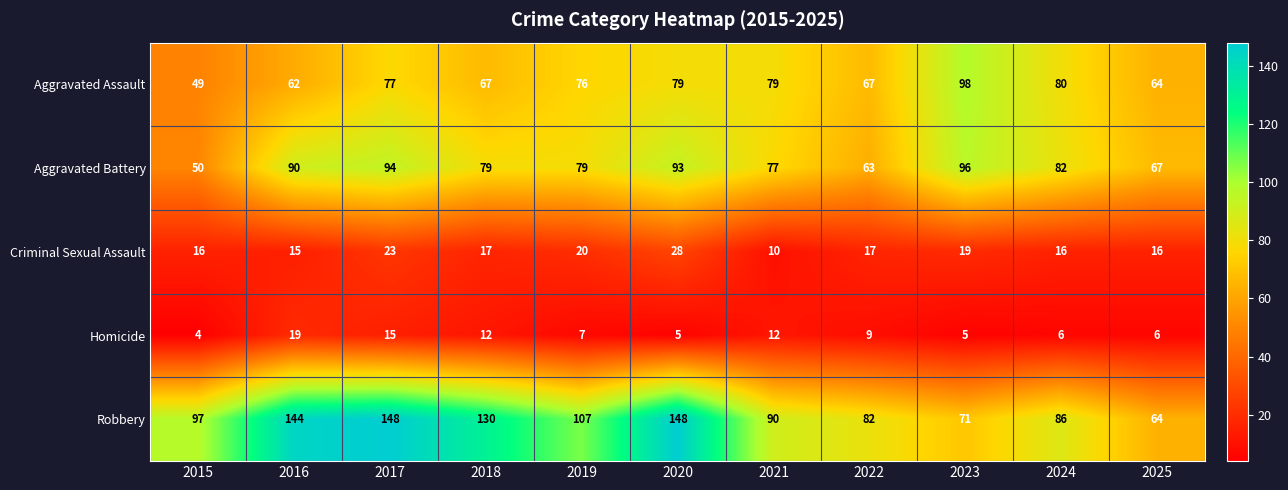

What is the difference between the maximum and minimum values in the Aggravated Assault series?

49